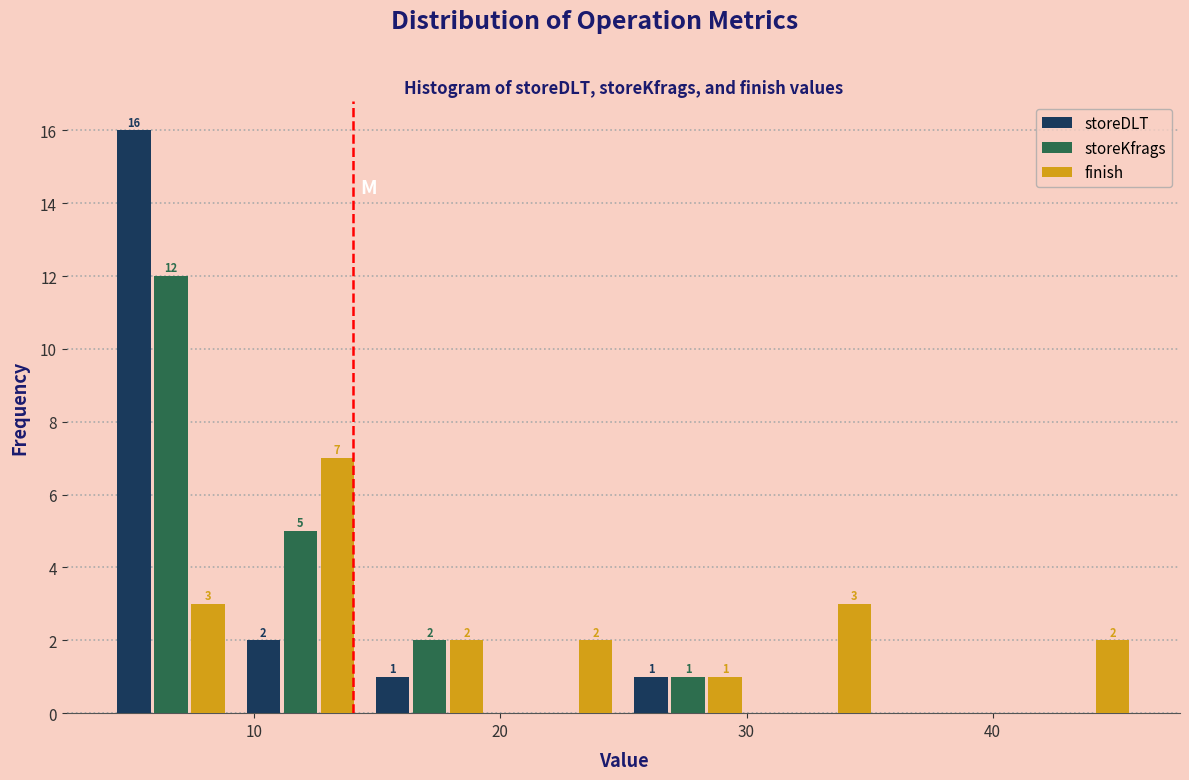

In the storeKfrags series, which range on the x-axis has the tallest bar?

4 to 9